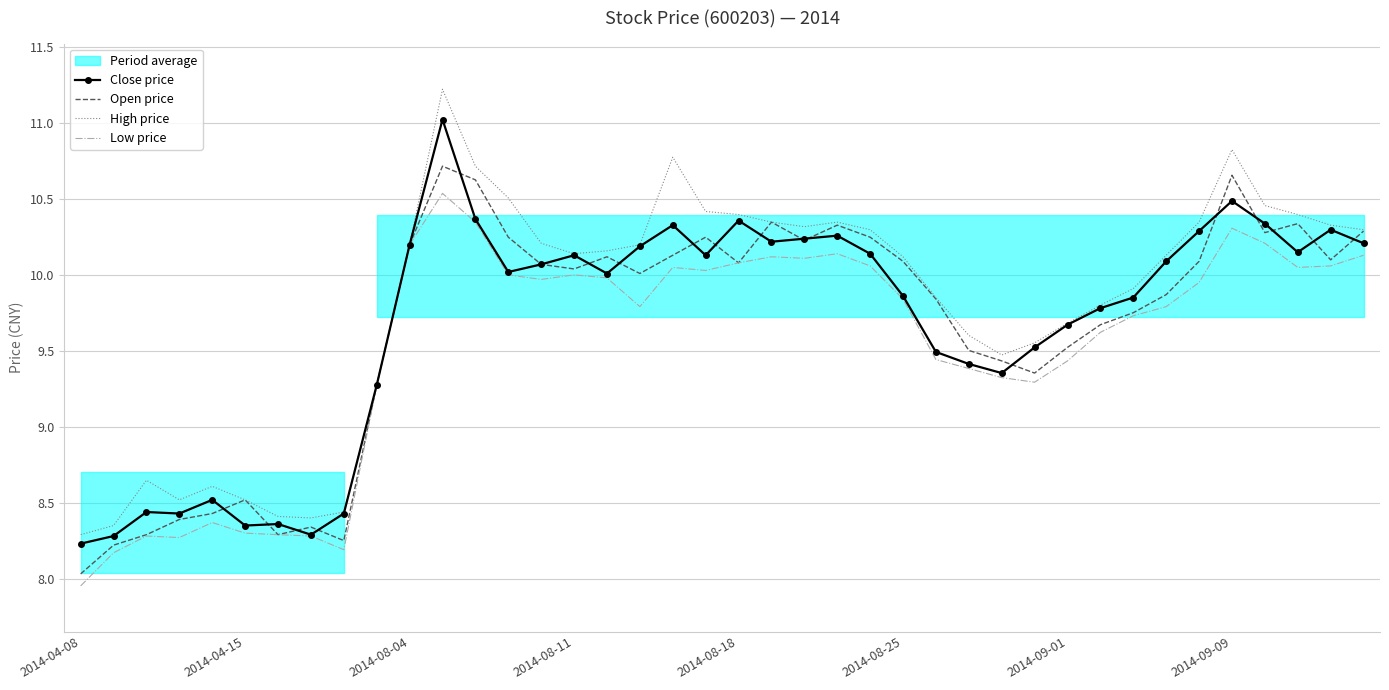

Is this an area chart (filled region under the line)?

No